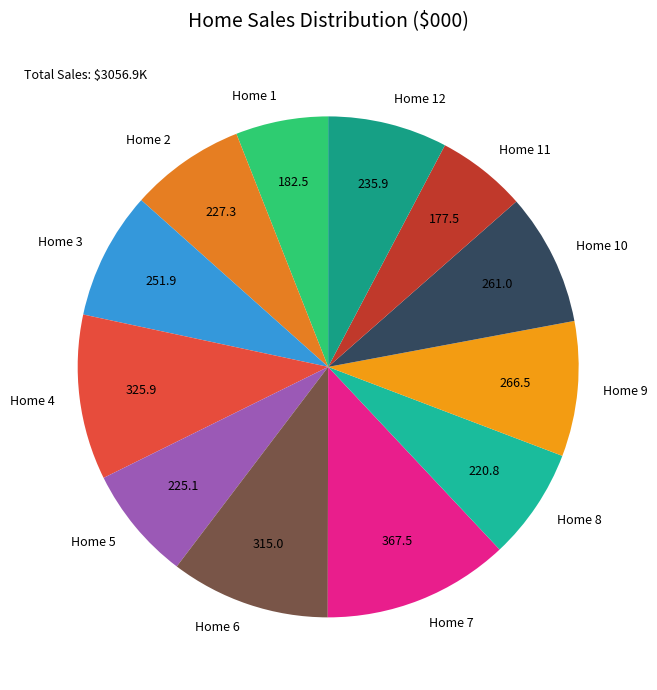

Which slice is the largest?

Home 7